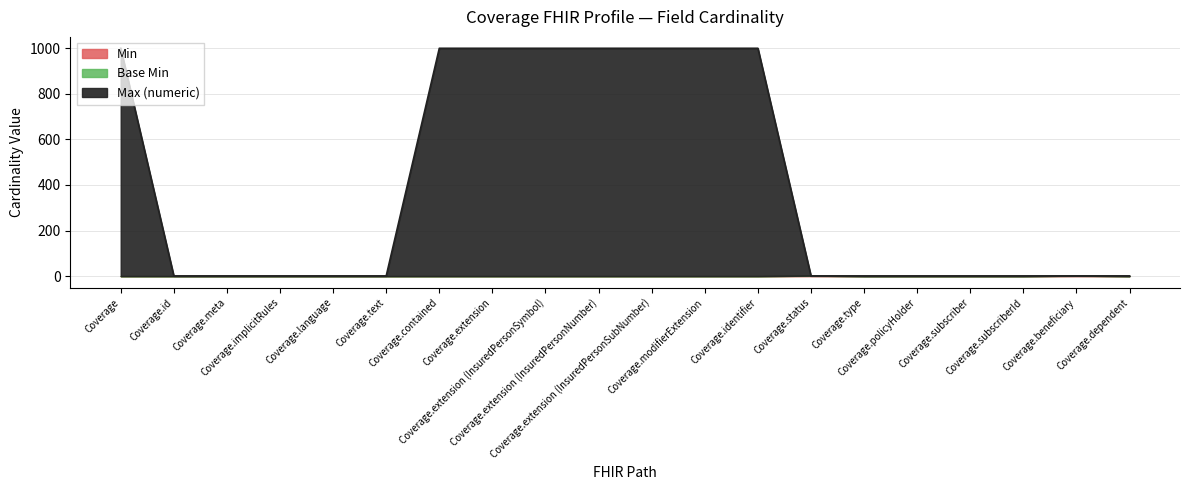

Reading left to right, transcribe all the data shown in this chart.

Min: 0	0	0	0	0	0	0	0	0	0	0	0	0	1	0	0	0	0	1	0
Base Min: 0	0	0	0	0	0	0	0	0	0	0	0	0	1	0	0	0	0	1	0
Max (numeric): 999	1	1	1	1	1	999	999	999	999	999	999	999	1	1	1	1	1	1	1